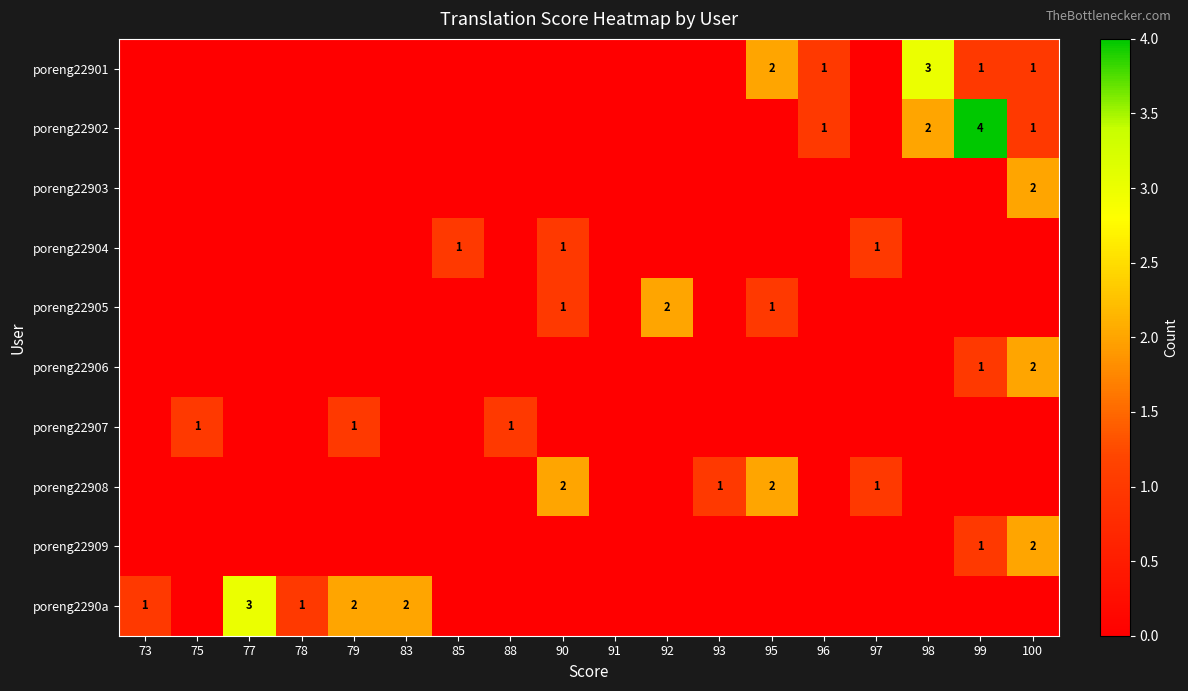

The poreng2290a series shows 2 at 83. True or false?

True